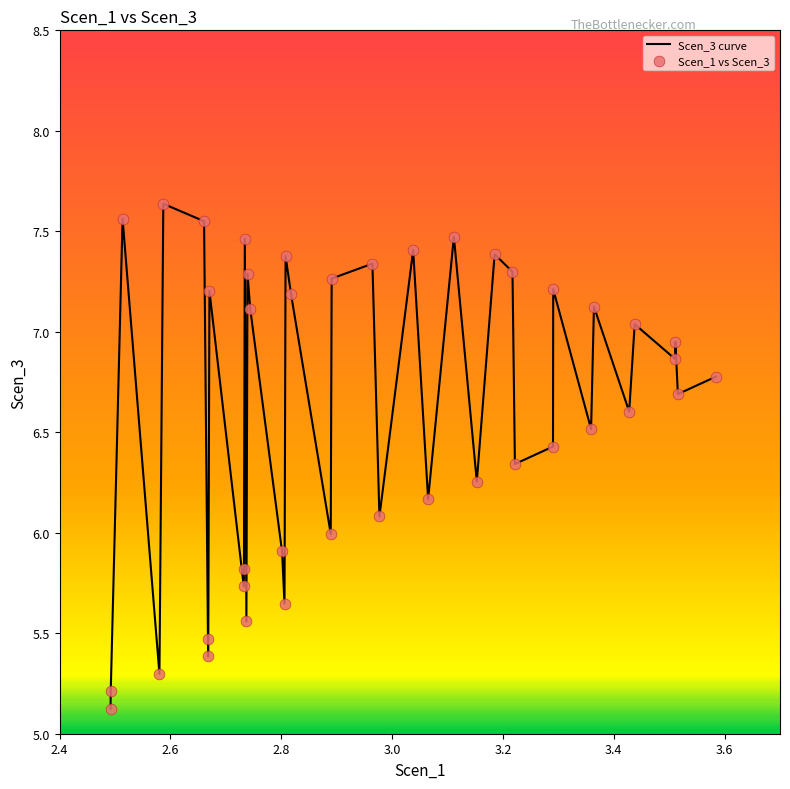

What is the minimum value shown in the chart?

5.1